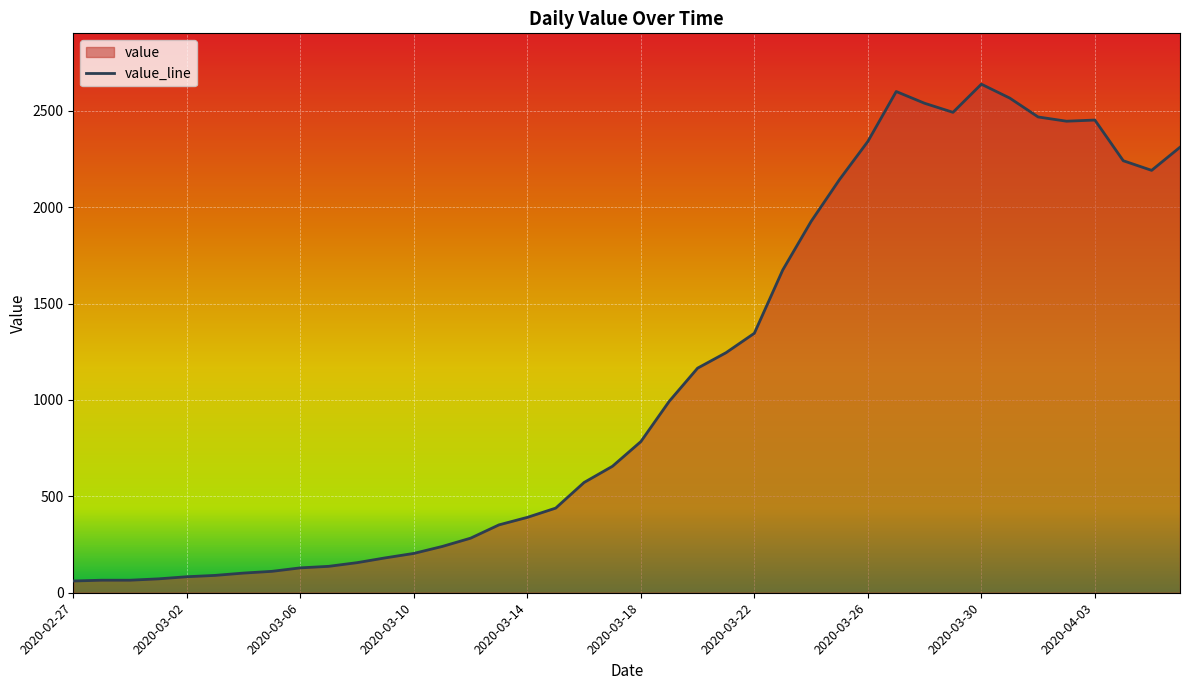

What is the minimum value shown in the chart?

61